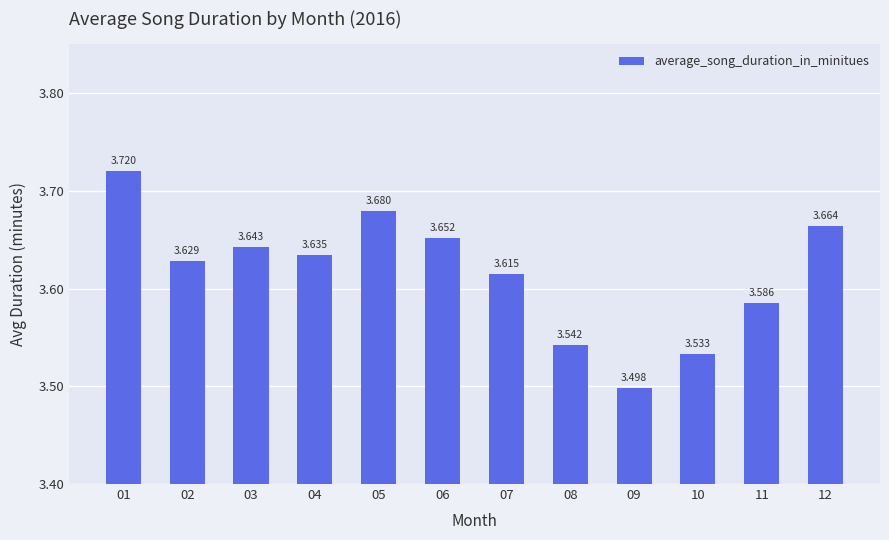

How many values are between 3 and 4?

12